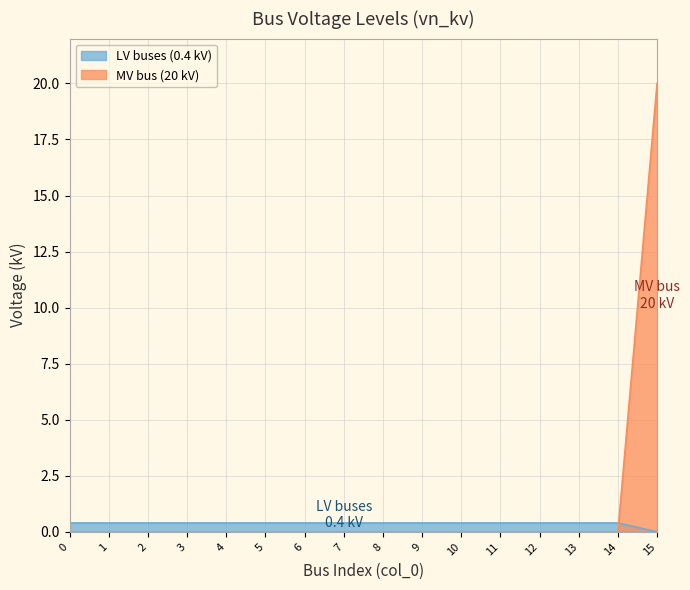

How many lines are shown in the chart?

2